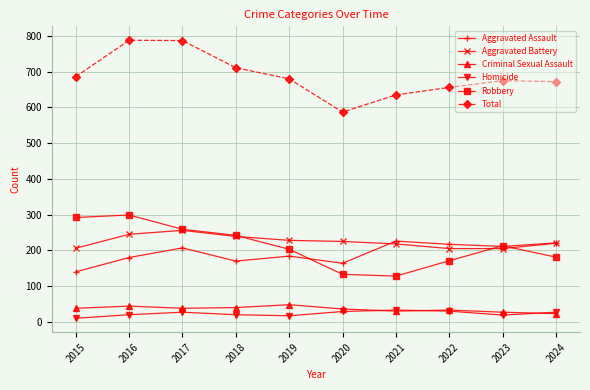

What is the difference between the maximum and minimum values in the Robbery series?

171